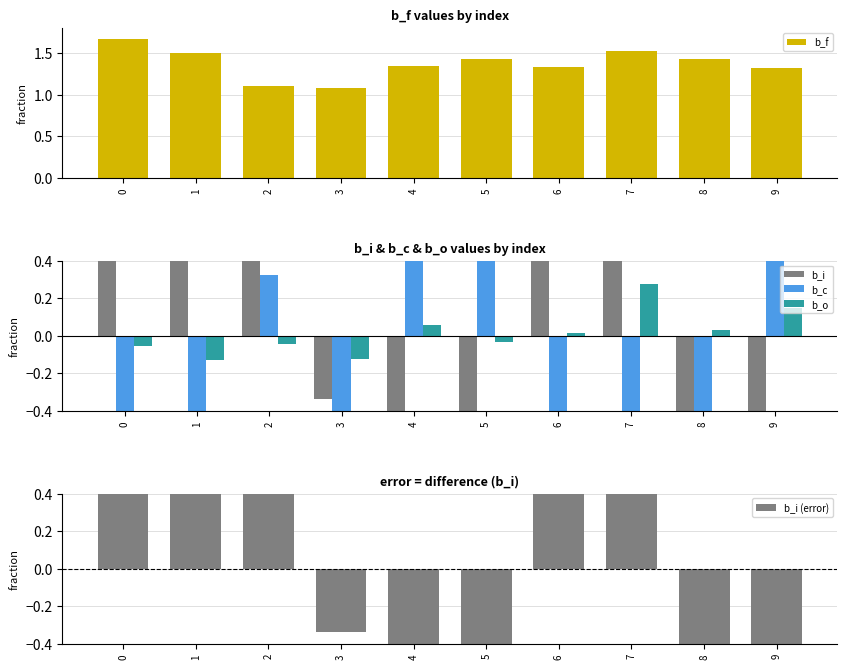

Reading right to left, extract all data points from this chart.

b_f: 1.3	1.4	1.5	1.3	1.4	1.3	1.1	1.1	1.5	1.7
b_i: -0.6	-0.7	0.7	0.5	-0.7	-0.6	-0.3	0.5	0.6	0.7
b_c: 0.8	-0.6	-0.7	-0.5	0.6	0.6	-0.6	0.3	-0.6	-0.7
b_o: 0.1	0.0	0.3	0.0	-0.0	0.1	-0.1	-0.0	-0.1	-0.1
b_i (error): -0.6	-0.7	0.7	0.5	-0.7	-0.6	-0.3	0.5	0.6	0.7